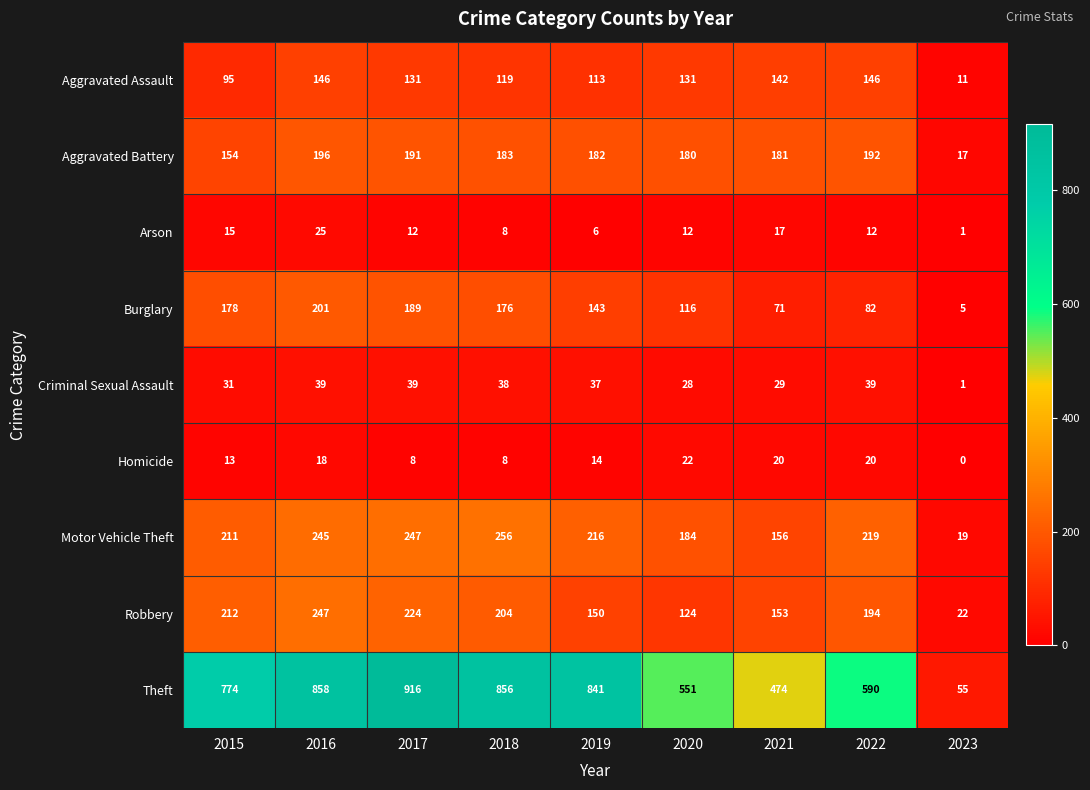

List the labels in order of Burglary value, smallest first.

2023, 2021, 2022, 2020, 2019, 2018, 2015, 2017, 2016